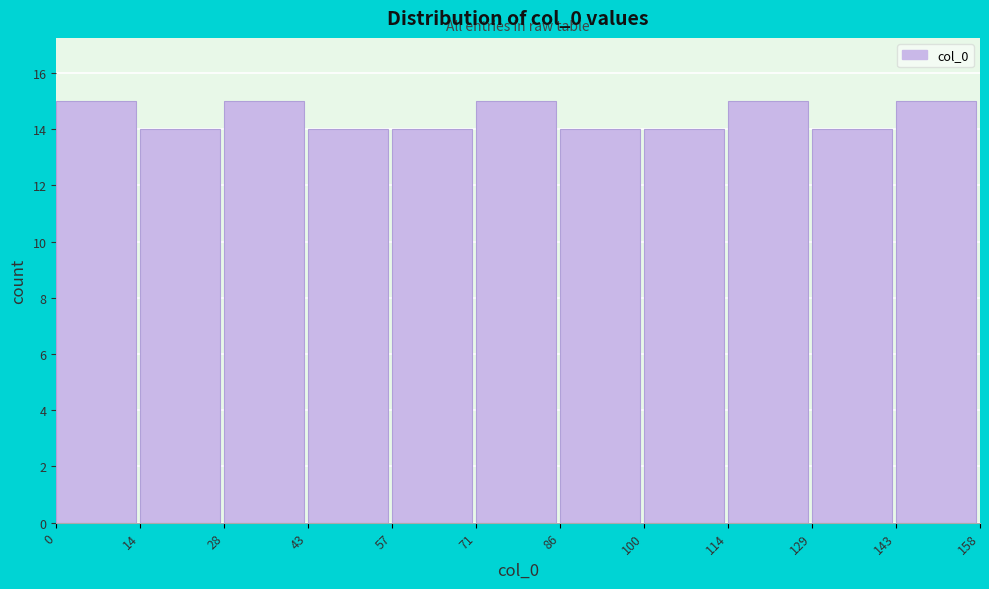

How tall is the bar that spans 86 to 100 on the x-axis? The values are not printed on the chart, so give them approximately, as read against the axis.

14